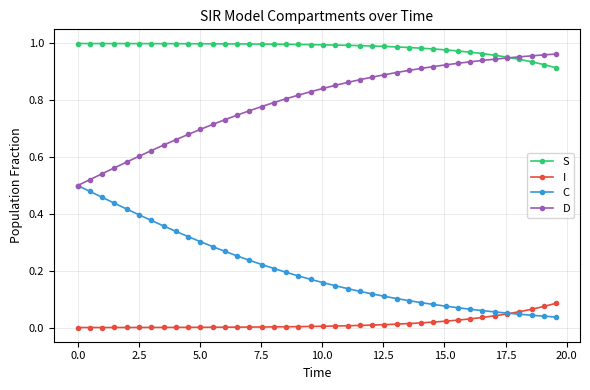

Which series has the largest total across all categories?

S